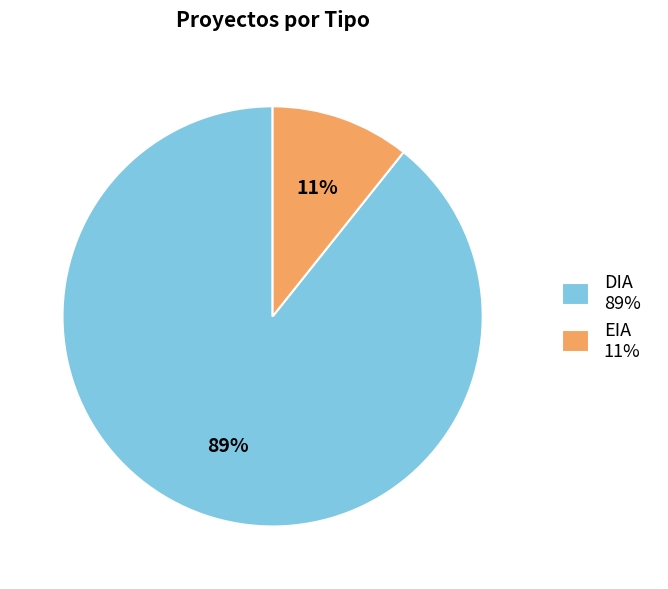

Does any single category account for the majority?

Yes